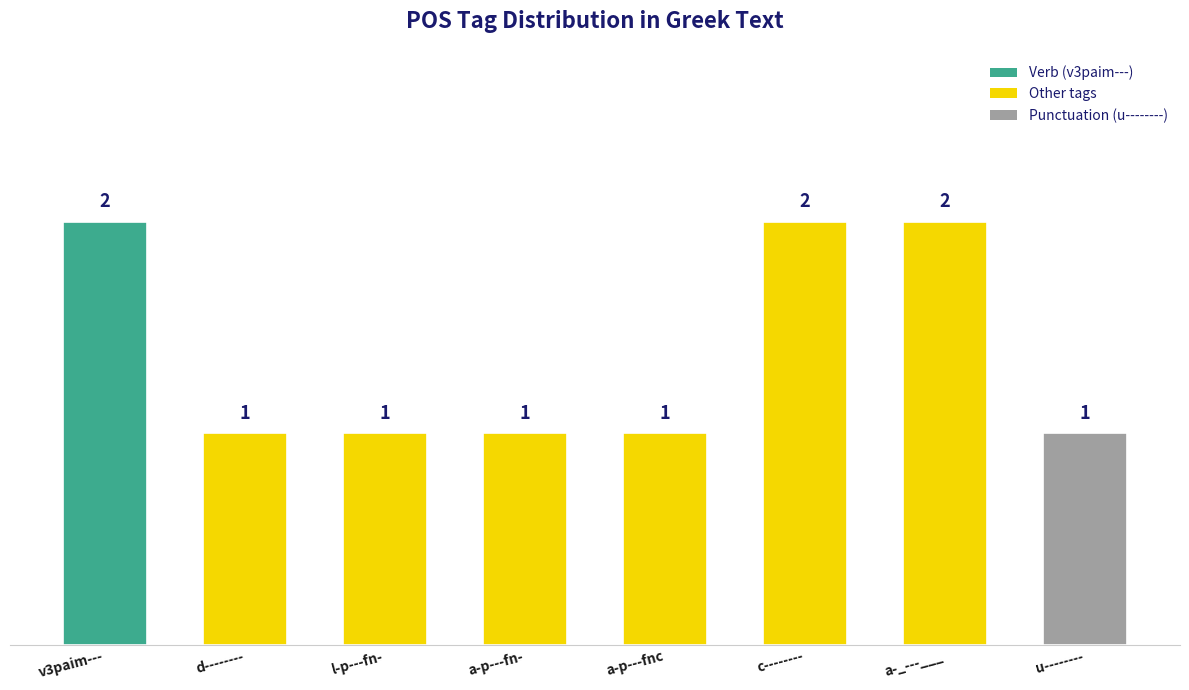

What is the label of the 6th bar from the right?

l-p---fn-